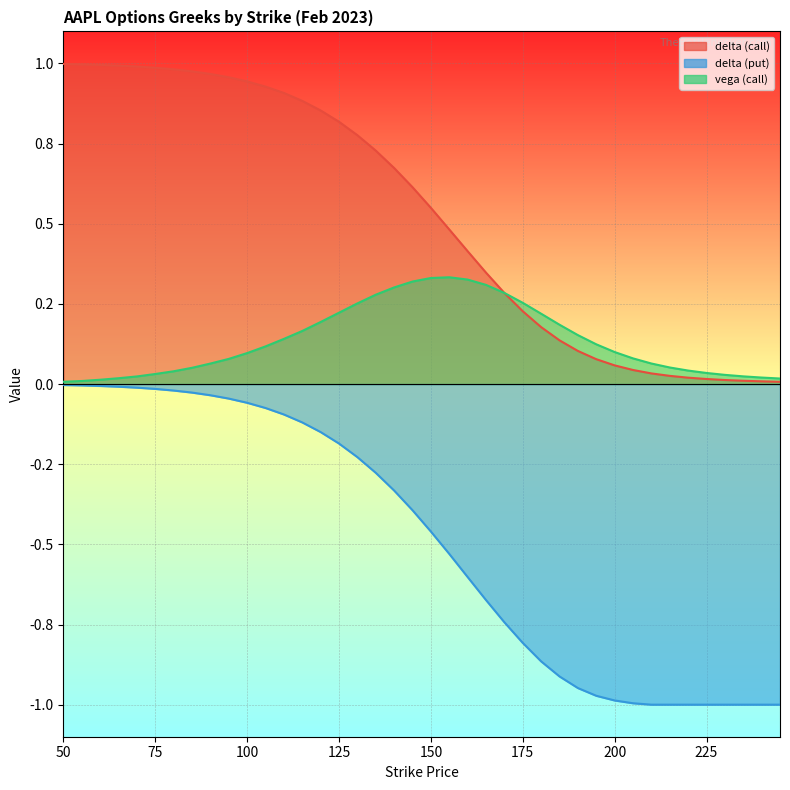

The value of vega_call at 105 is 0.1. True or false?

True